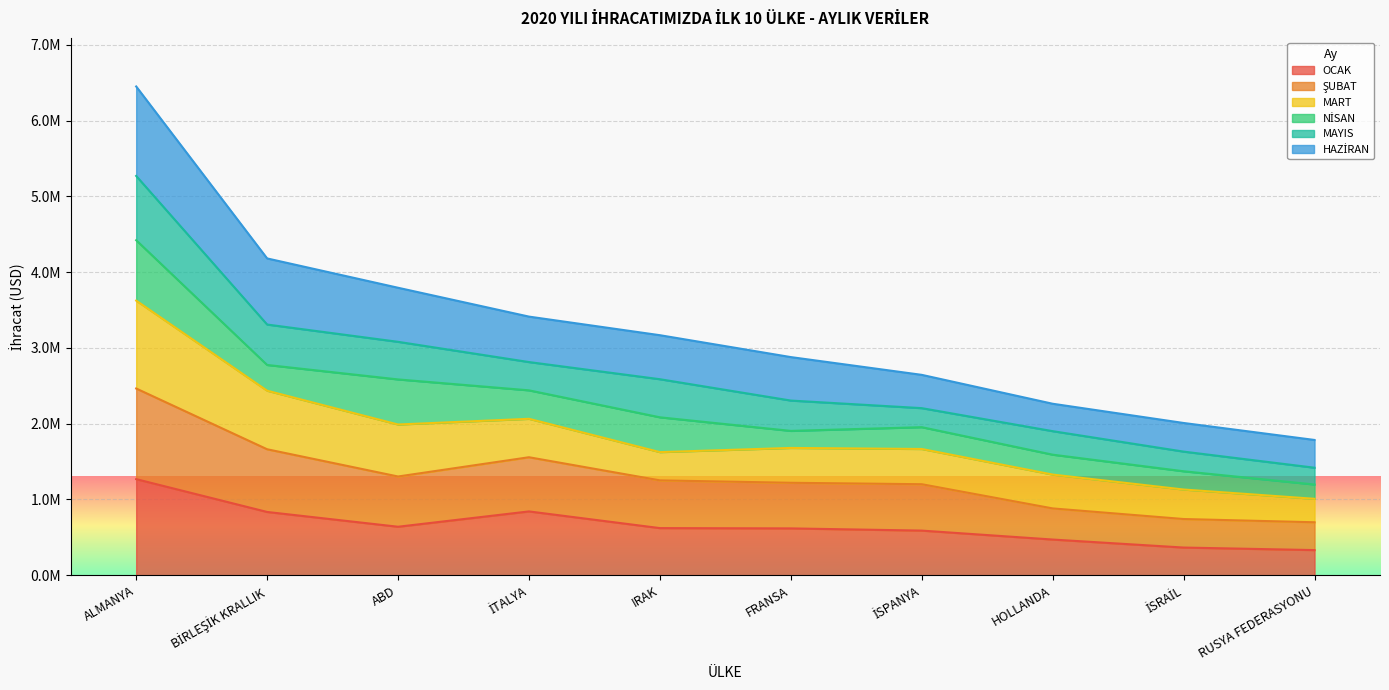

Read the HAZİRAN value at ABD.

3794760.1